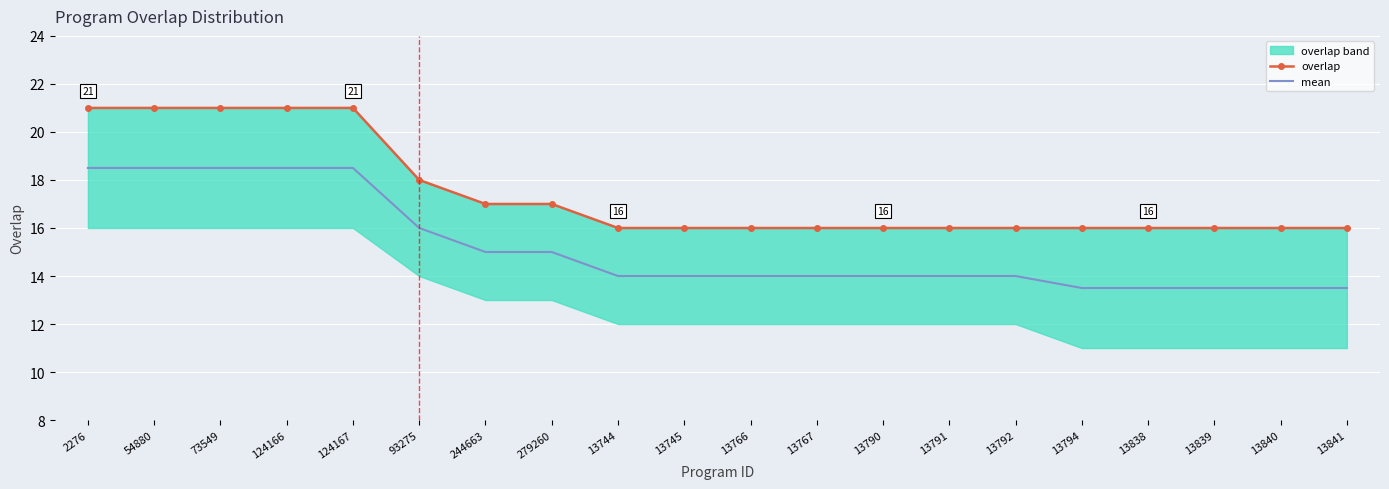

Reading left to right, extract all data points from this chart.

overlap: 21.0	21.0	21.0	21.0	21.0	18.0	17.0	17.0	16.0	16.0	16.0	16.0	16.0	16.0	16.0	16.0	16.0	16.0	16.0	16.0
mean: 18.5	18.5	18.5	18.5	18.5	16.0	15.0	15.0	14.0	14.0	14.0	14.0	14.0	14.0	14.0	13.5	13.5	13.5	13.5	13.5